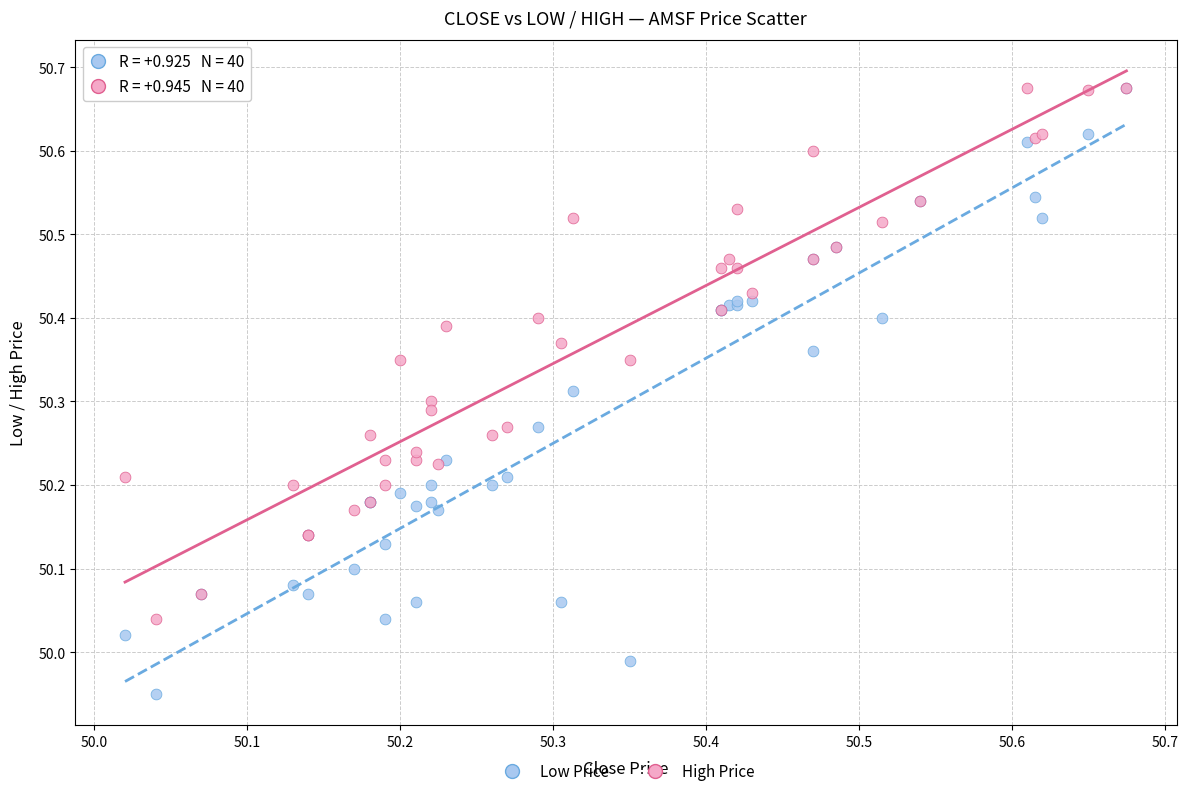

Which series reaches the minimum Y coordinate?

Low Price